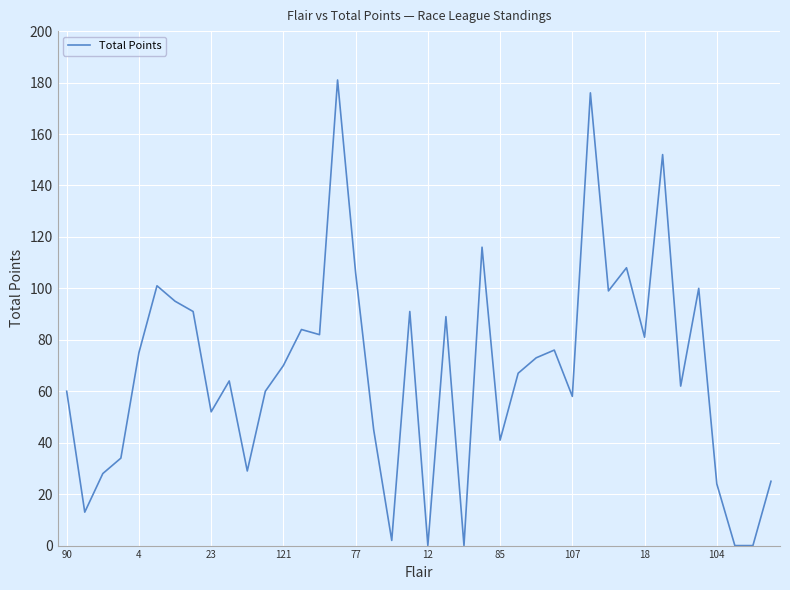

What is the greatest value displayed?

181